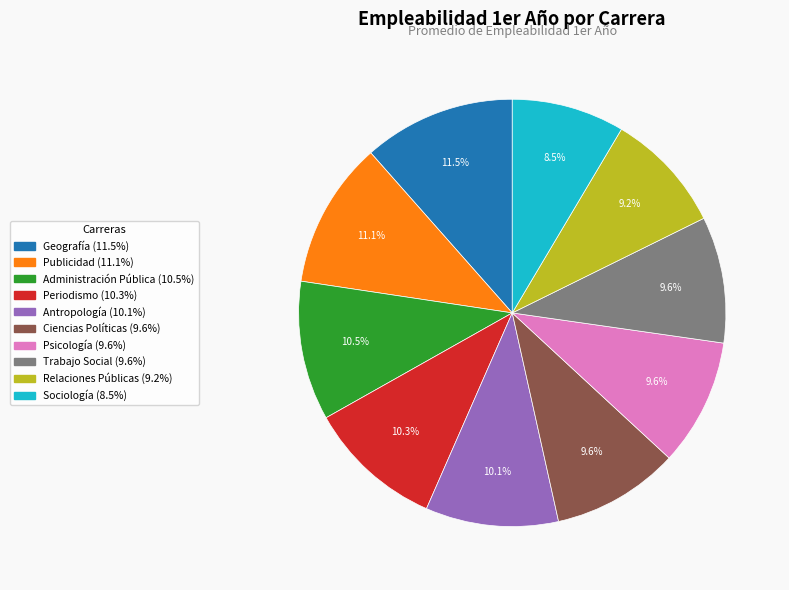

How many segments does this pie chart have?

10